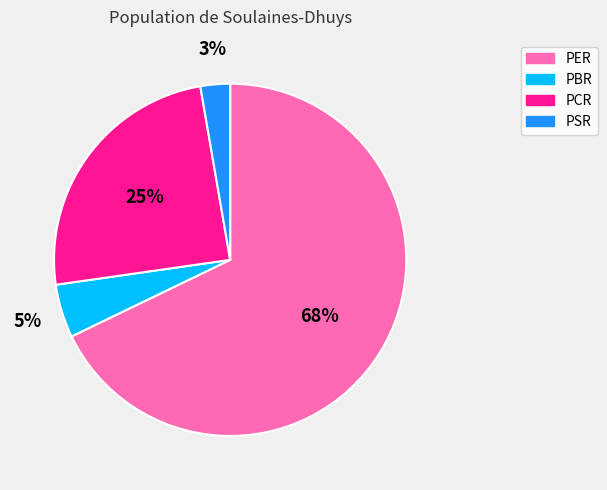

Does PCR represent more than half of the total?

No